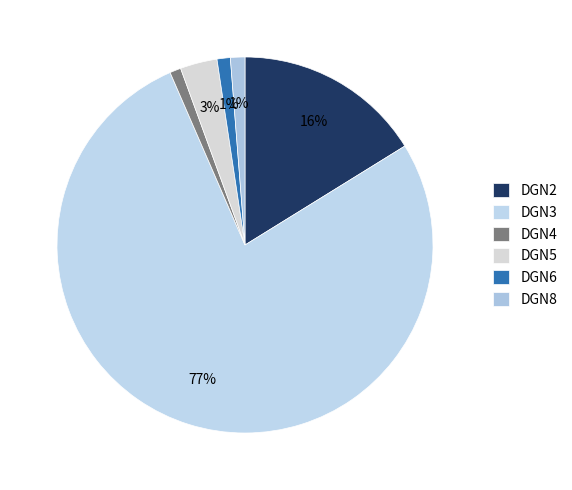

What percentage is the DGN2 slice, to the nearest percent?

16%